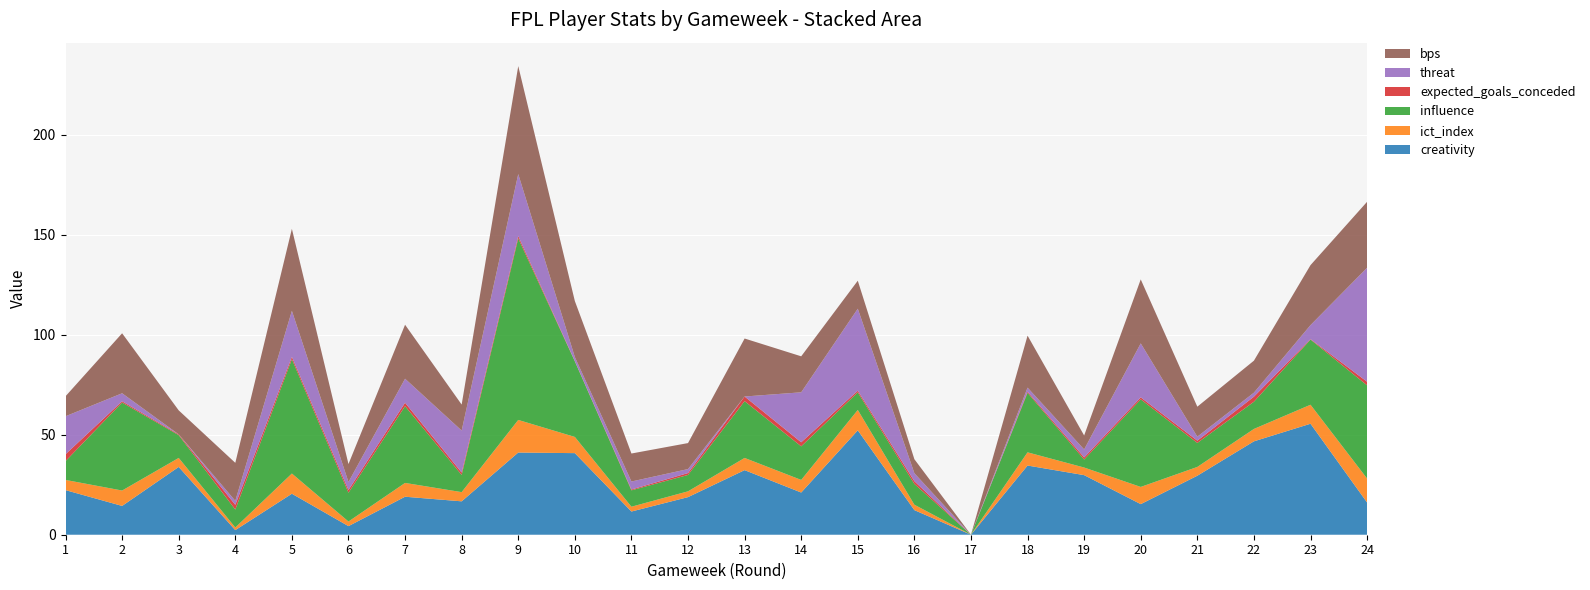

Reading left to right, extract all data points from this chart.

creativity: 1=22.3	2=14.4	3=33.9	4=2.3	5=20.5	6=4.3	7=19.0	8=16.7	9=41.1	10=40.8	11=11.6	12=18.8	13=32.3	14=21.1	15=52.2	16=12.3	17=0.0	18=34.6	19=29.8	20=15.3	21=29.5	22=46.7	23=55.5	24=16.1
ict_index: 1=5.1	2=7.7	3=4.5	4=1.3	5=10.1	6=2.3	7=6.9	8=4.6	9=16.3	10=8.1	11=2.4	12=2.9	13=6.1	14=6.3	15=10.2	16=2.7	17=0.0	18=6.6	19=3.8	20=8.6	21=4.4	22=6.2	23=9.5	24=12.0
influence: 1=9.4	2=44.0	3=11.4	4=9.0	5=57.2	6=14.4	7=38.4	8=8.6	9=90.8	10=37.8	11=8.2	12=8.2	13=28.4	14=16.8	15=8.8	16=10.4	17=0.0	18=29.8	19=4.0	20=43.8	21=12.0	22=13.6	23=32.6	24=46.6
expected_goals_conceded: 1=3.4	2=0.6	3=0.4	4=2.4	5=1.2	6=1.4	7=1.7	8=1.2	9=1.1	10=0.2	11=0.4	12=0.9	13=2.3	14=2.0	15=0.8	16=1.4	17=0.0	18=0.6	19=1.0	20=1.0	21=1.1	22=2.5	23=0.2	24=1.8
threat: 1=19.0	2=4.0	3=0.0	4=2.0	5=23.0	6=4.0	7=12.0	8=21.0	9=31.0	10=2.0	11=4.0	12=2.0	13=0.0	14=25.0	15=41.0	16=4.0	17=0.0	18=2.0	19=4.0	20=27.0	21=2.0	22=2.0	23=7.0	24=57.0
bps: 1=10.0	2=30.0	3=12.0	4=19.0	5=41.0	6=9.0	7=27.0	8=13.0	9=54.0	10=28.0	11=14.0	12=13.0	13=29.0	14=18.0	15=14.0	16=7.0	17=0.0	18=26.0	19=7.0	20=32.0	21=15.0	22=16.0	23=30.0	24=33.0